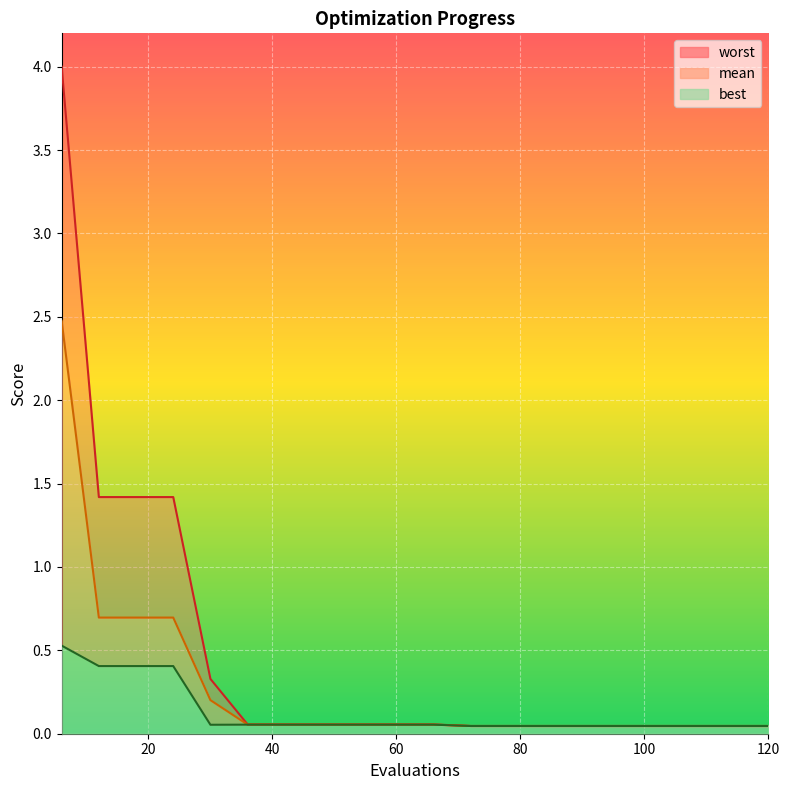

Does the chart display data point markers on the line(s)?

No